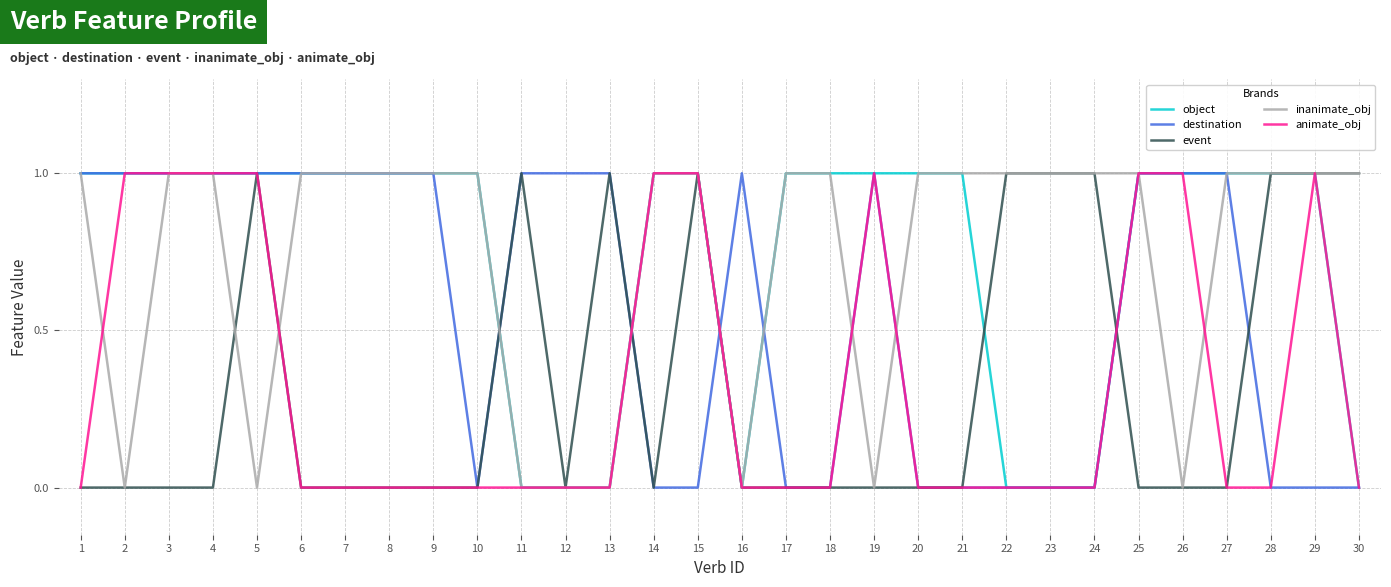

Rank the series at 21 from lowest to highest value.

destination, event, animate_obj, object, inanimate_obj